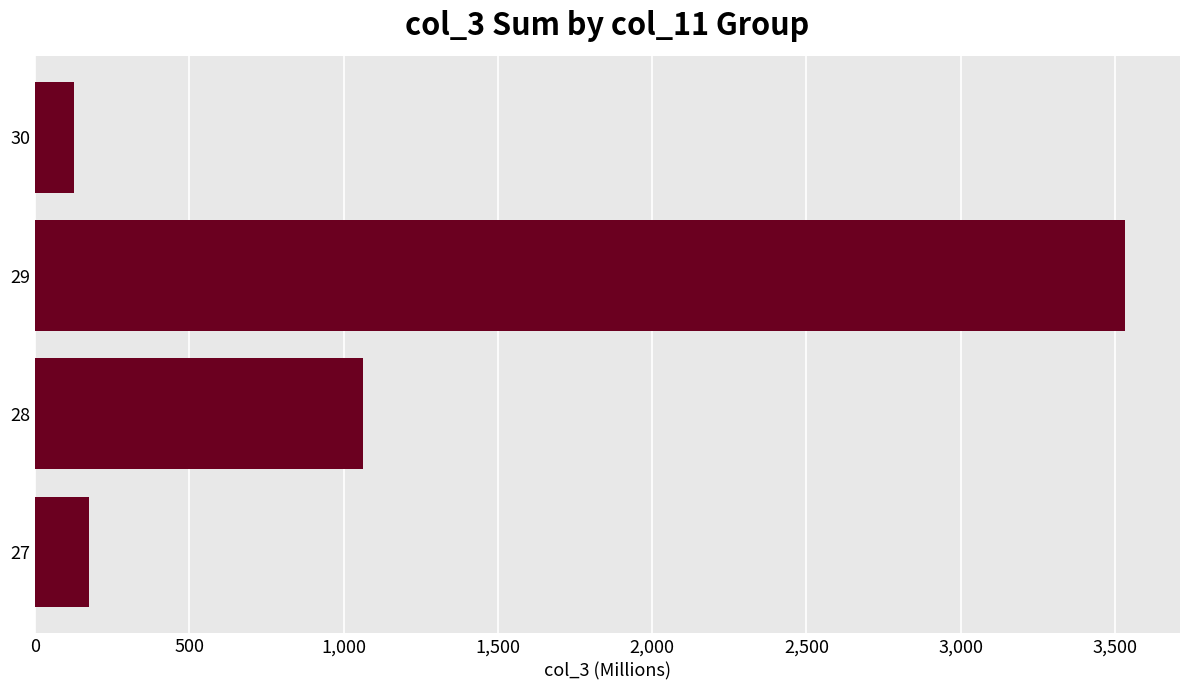

What is the ratio of the value at 29 to the value at 28?

3.3